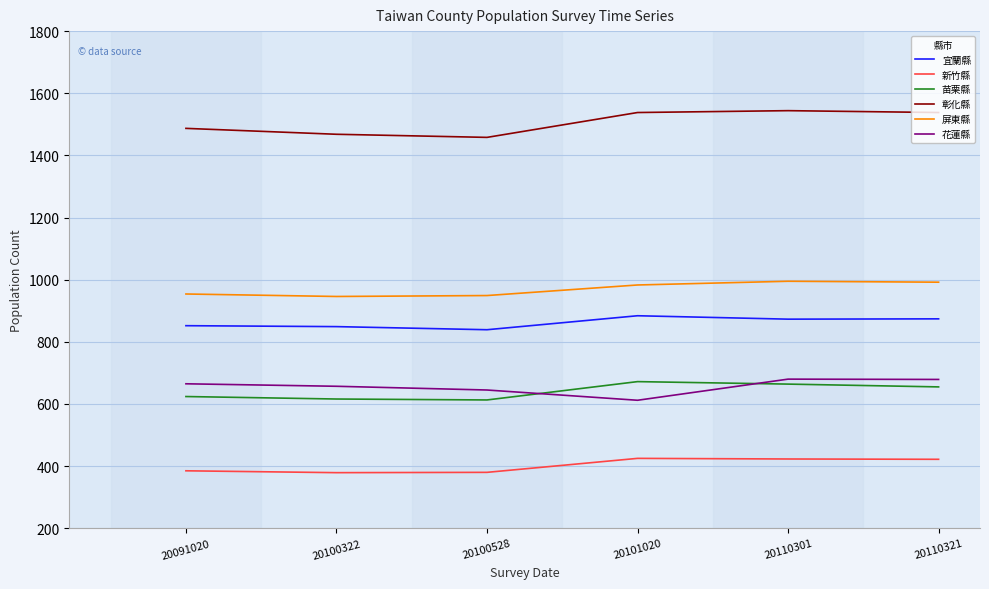

Which series has the largest total across all categories?

彰化縣